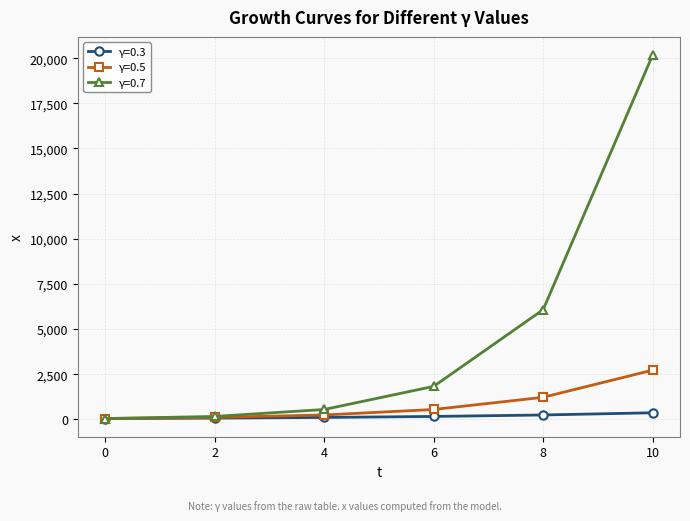

Which series has the largest range (max minus min)?

γ=0.7